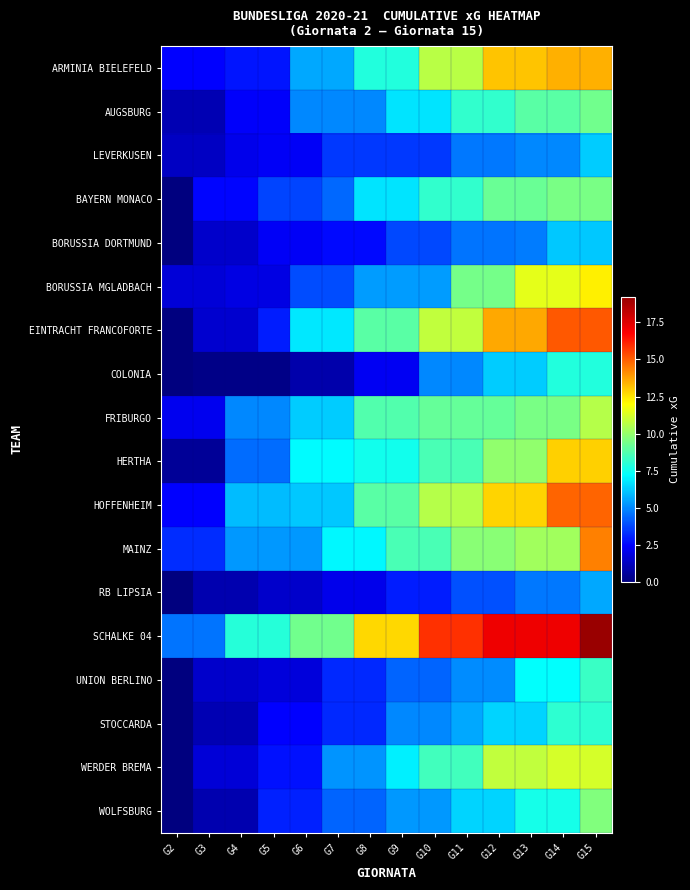

At which category is the sum across all series the highest?

G15